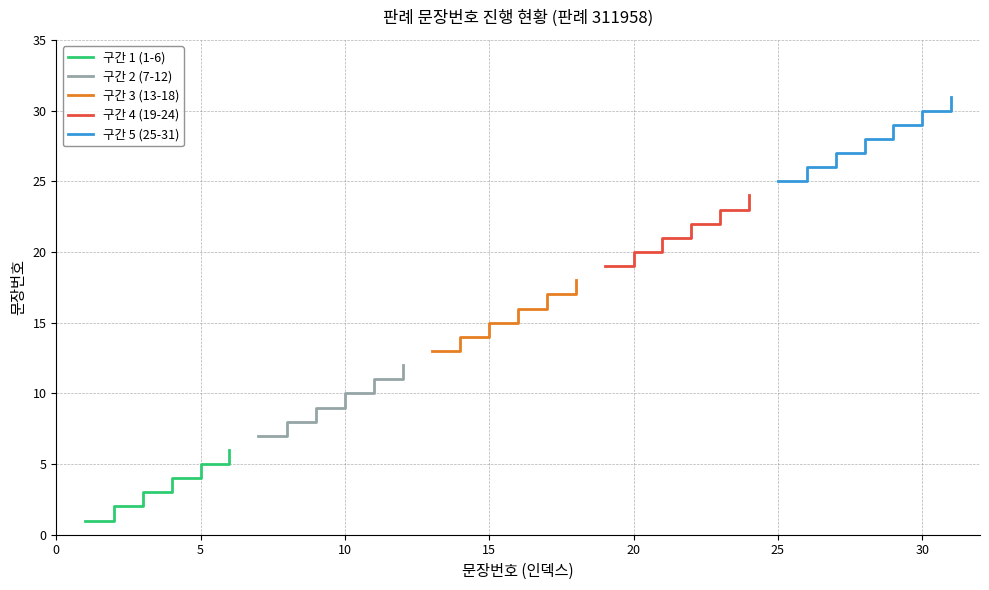

Which label corresponds to the largest value in the chart?

31